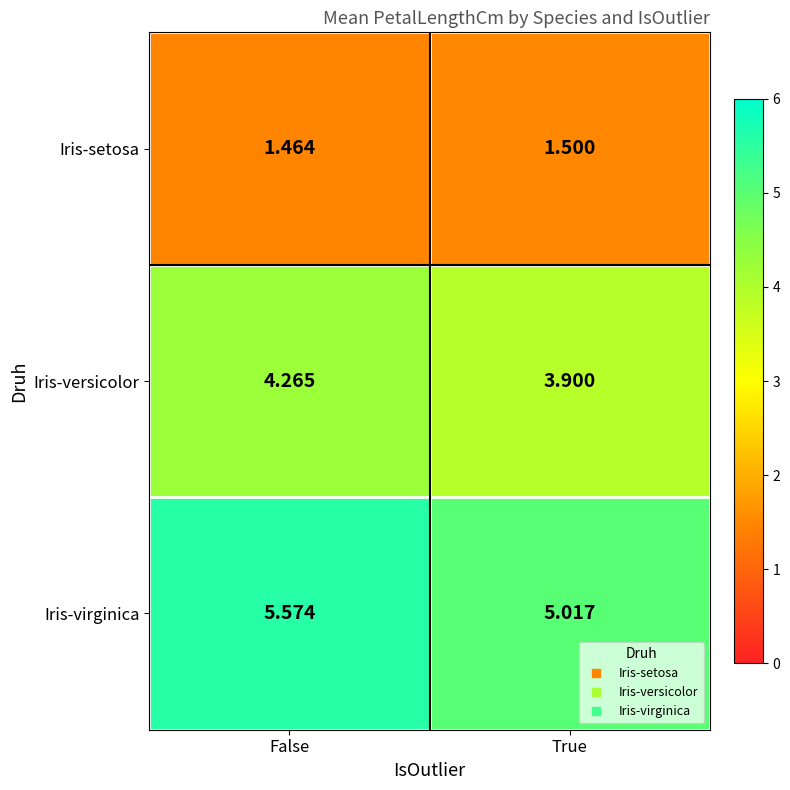

List the series in order of their overall mean, lowest first.

Iris-setosa, Iris-versicolor, Iris-virginica